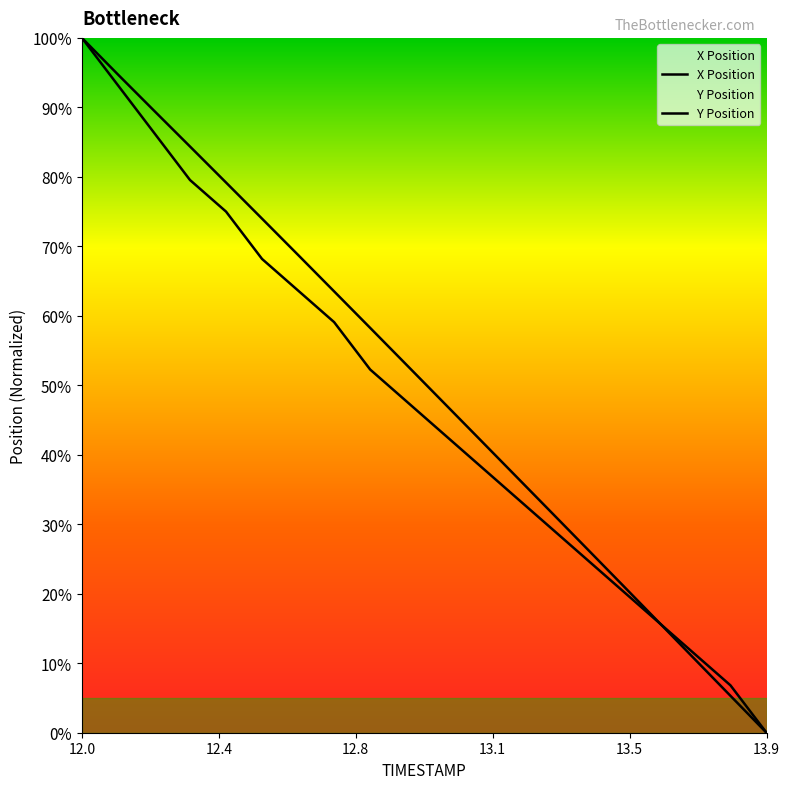

How many lines are shown in the chart?

2